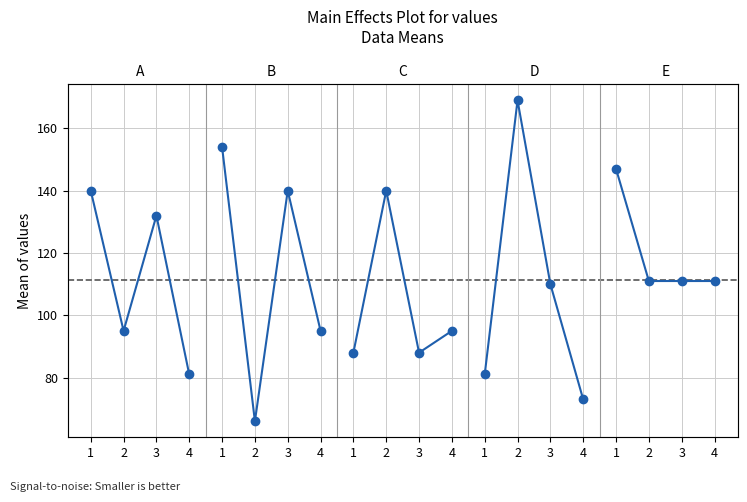

True or false: the data shows 136 at 4.

False